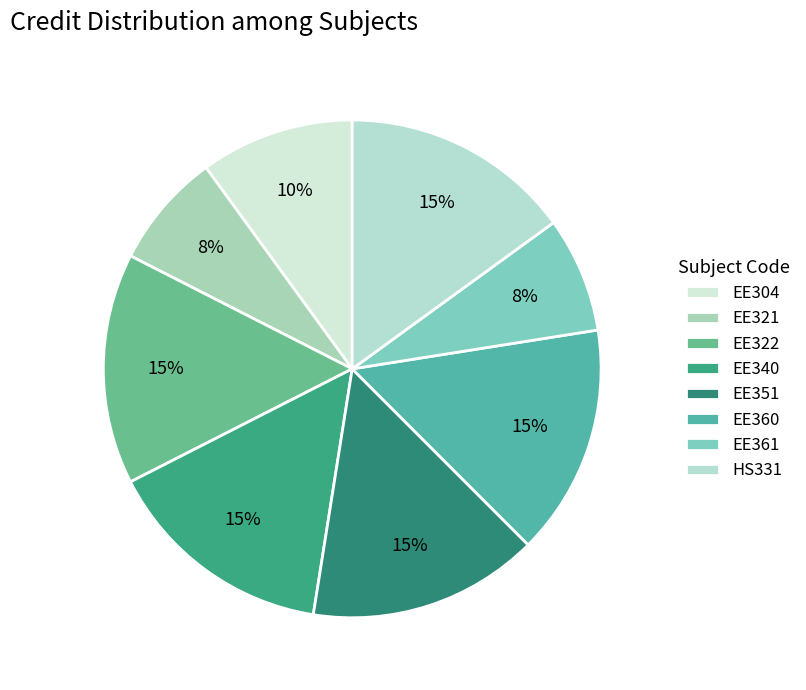

Does any single category account for the majority?

No